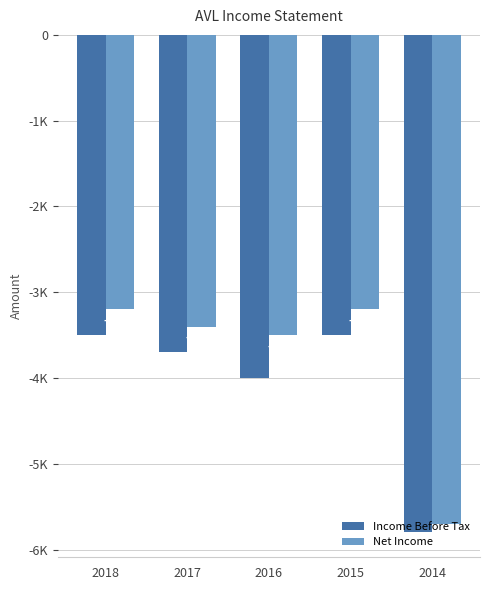

Does the chart contain stacked bars?

No